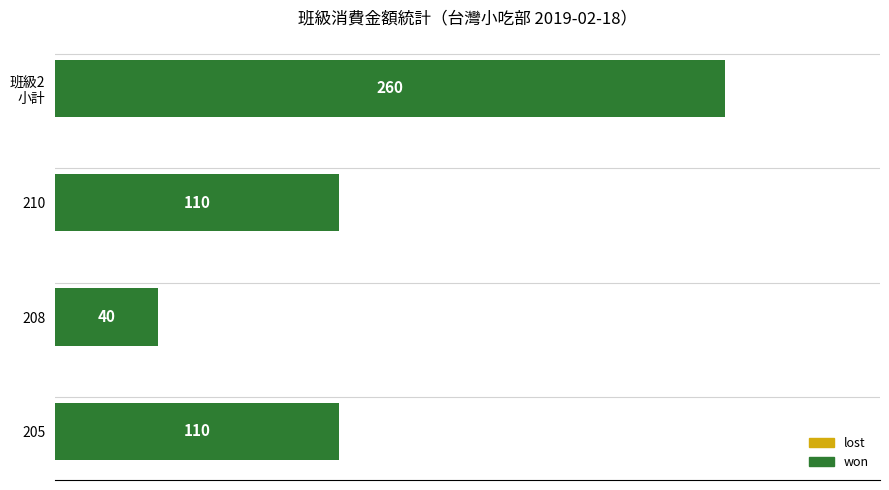

How many bars are there in total?

4